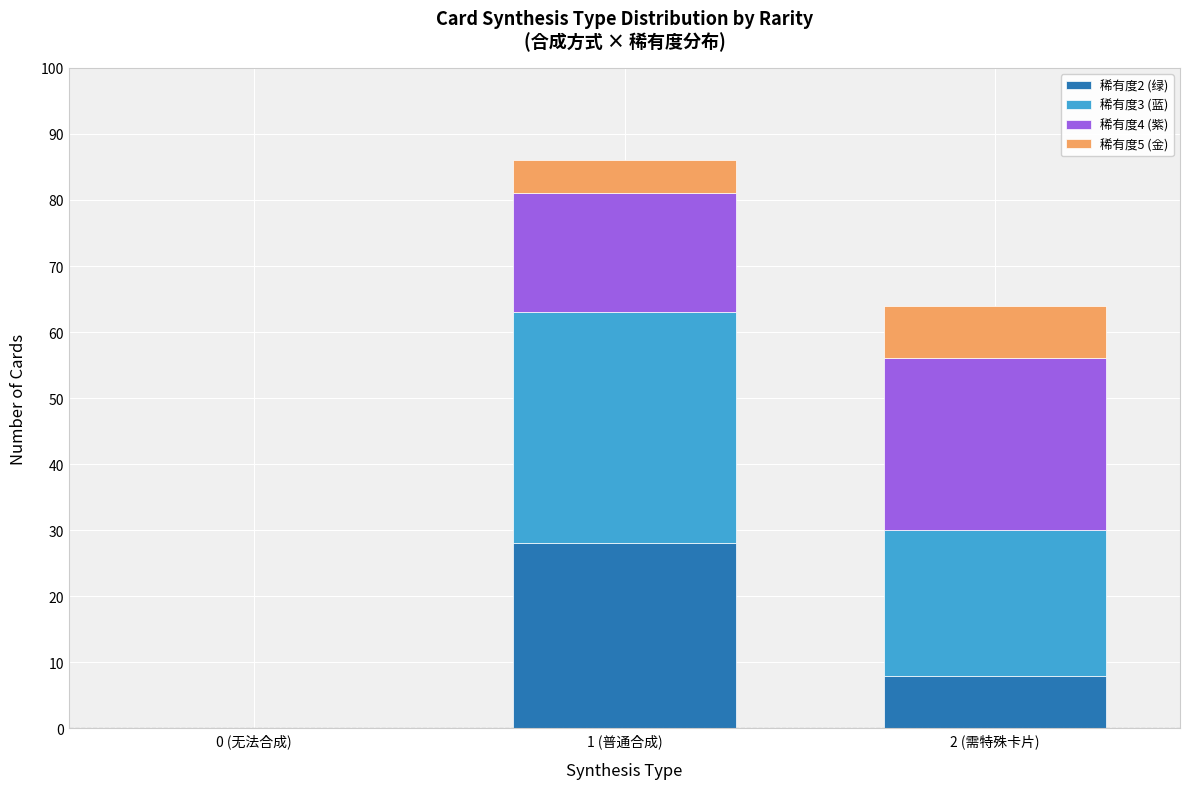

Count the number of categories in the chart.

3